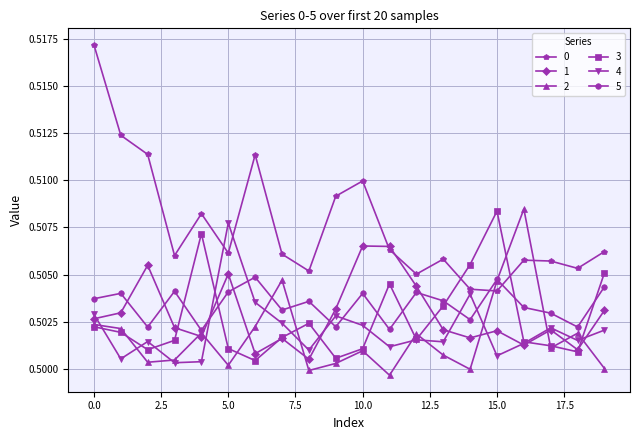

What is the sum of all 2 values?

10.0